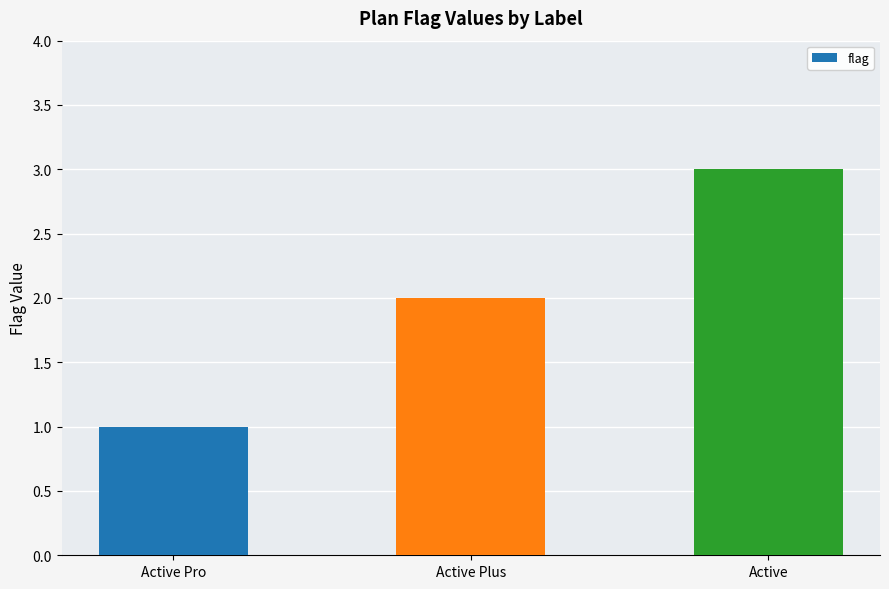

Reading left to right, extract all data points from this chart.

Active Pro=1	Active Plus=2	Active=3